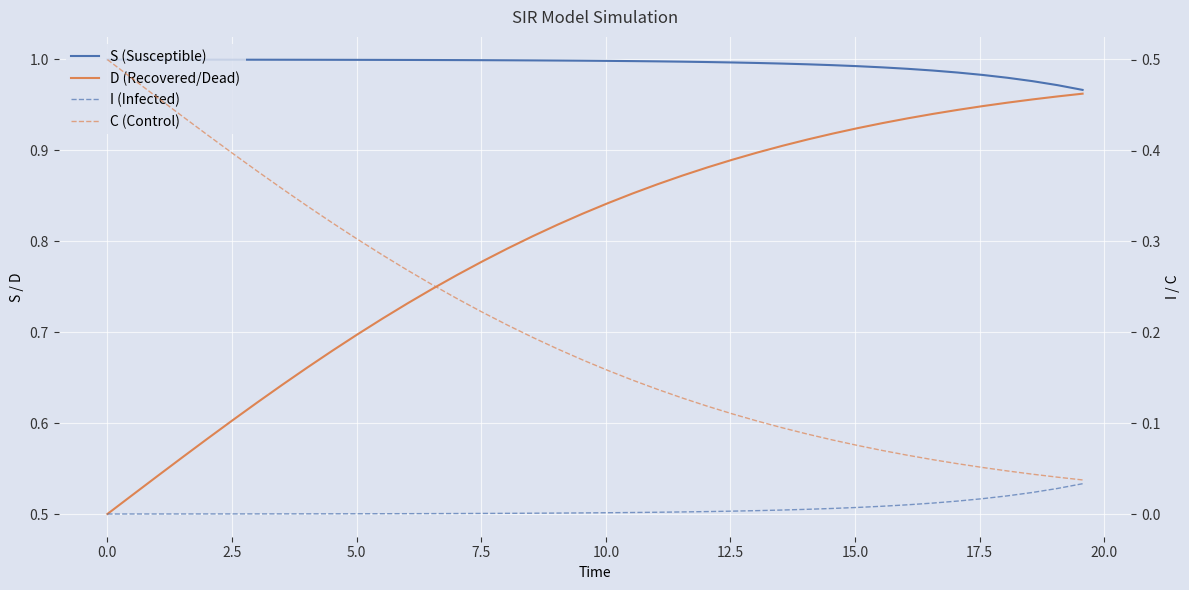

What is the average value of the C (Control) series?

0.2